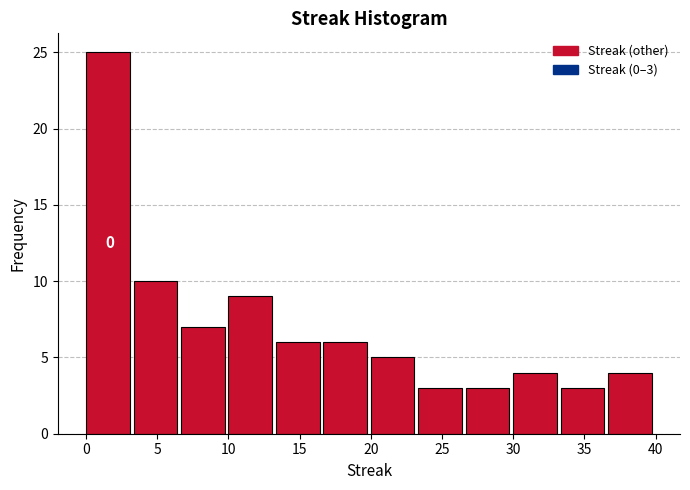

Over which range of the x-axis is the bar tallest?

0.0 to 3.5